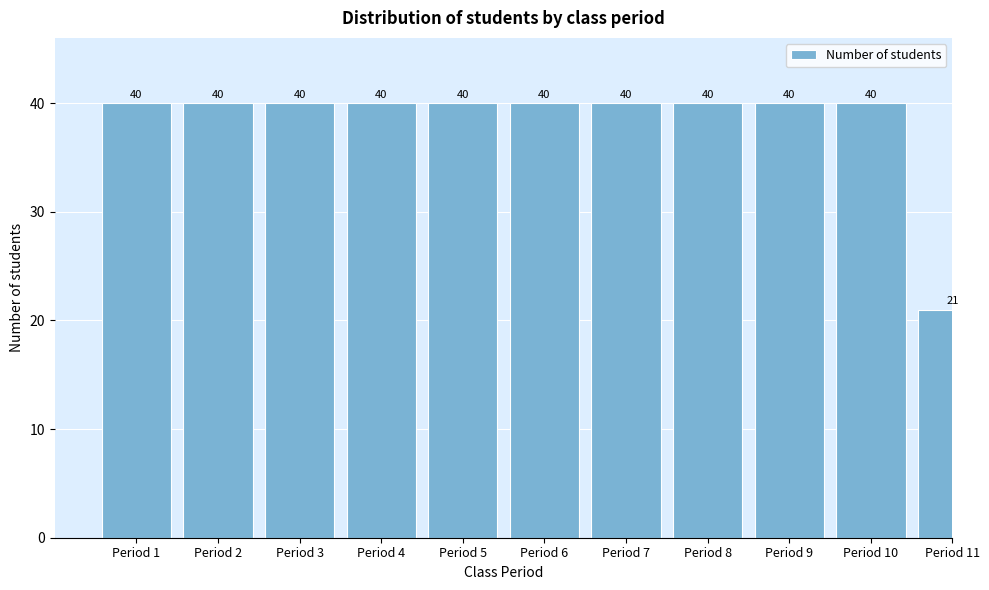

Reading left to right, transcribe all the data shown in this chart.

Period 1=40	Period 2=40	Period 3=40	Period 4=40	Period 5=40	Period 6=40	Period 7=40	Period 8=40	Period 9=40	Period 10=40	Period 11=21